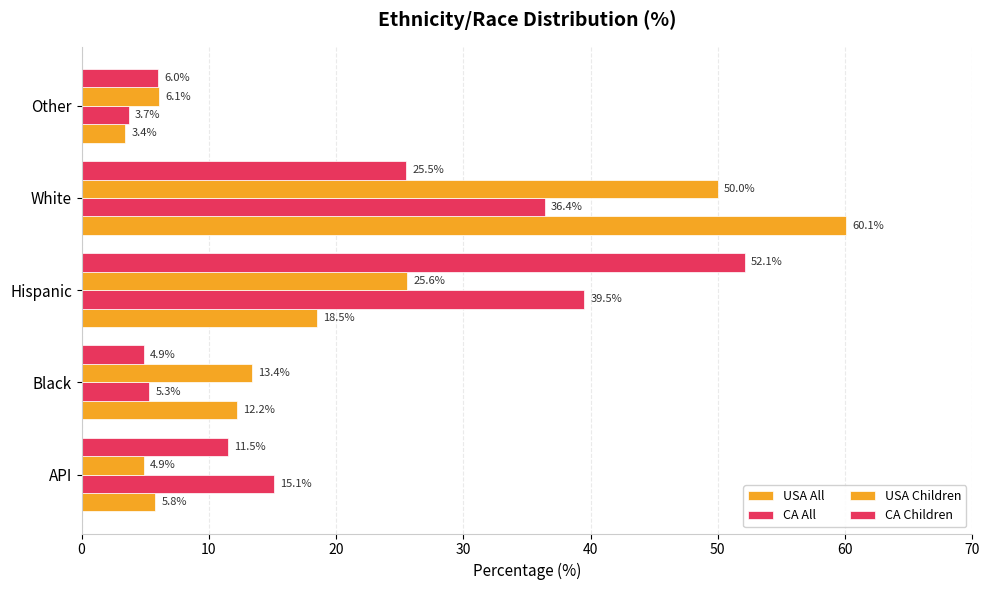

How many series are shown in this chart?

4